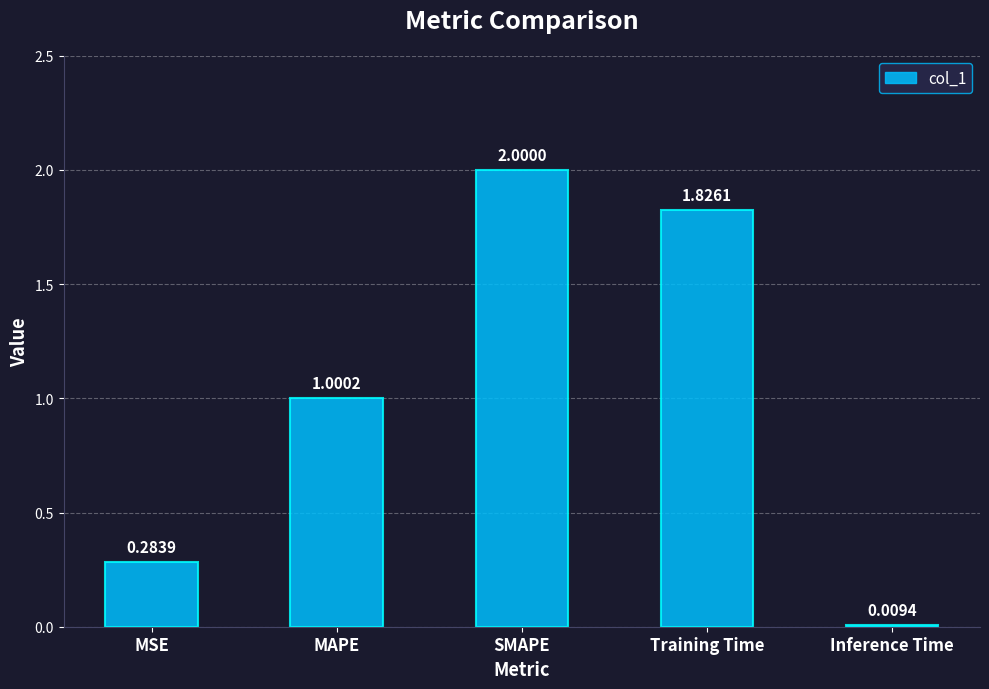

Rank the categories by value from highest to lowest.

SMAPE, Training Time, MAPE, MSE, Inference Time